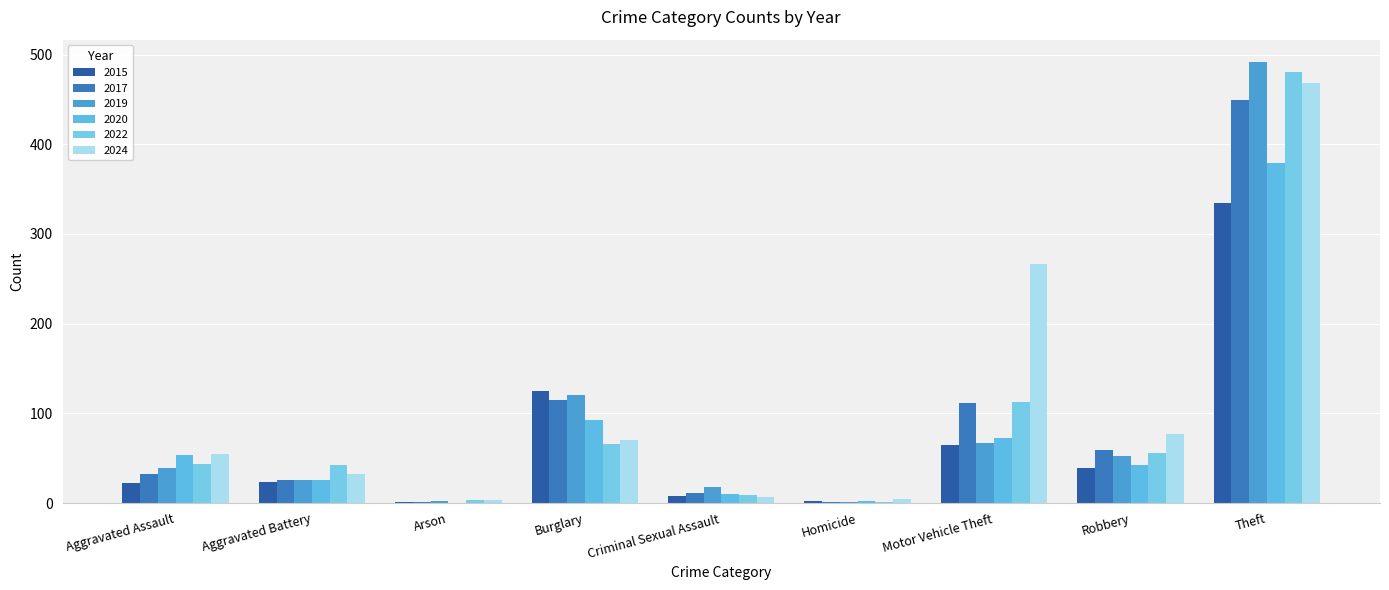

At which label does 2022 first exceed 43?

Burglary